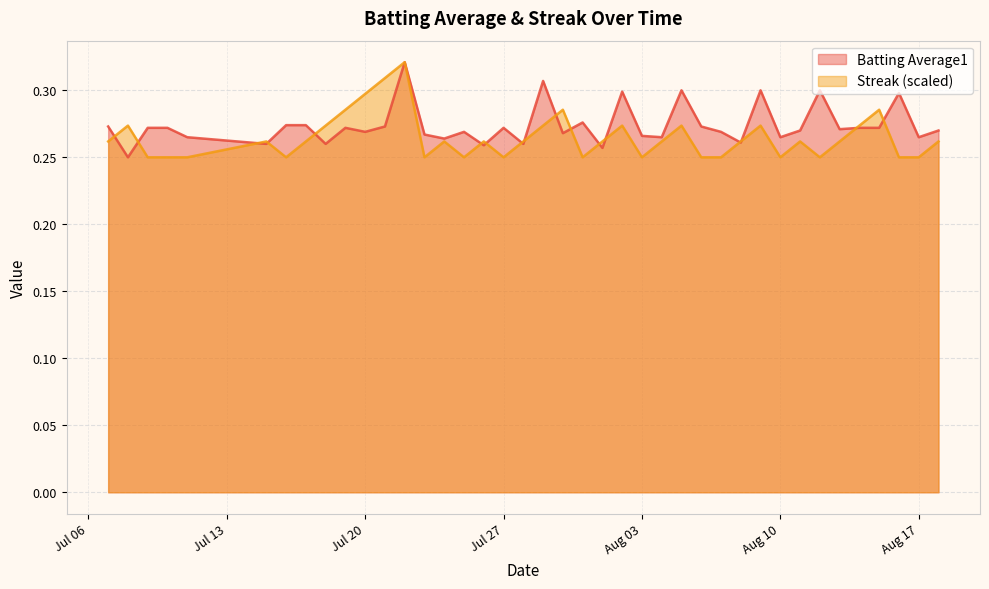

How many intersections are there between Batting Average1 and Streak?

18